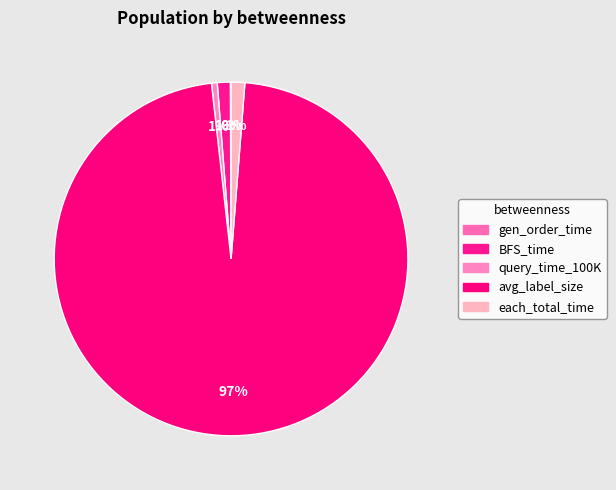

To the nearest percent, what is the average slice percentage?

20%